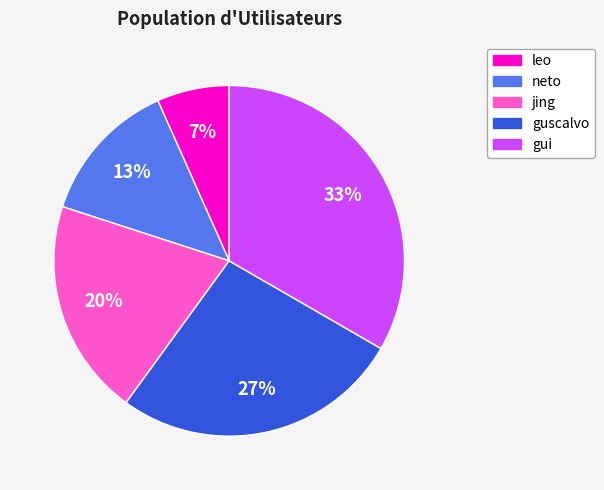

Is it true that guscalvo is 35% of the pie?

False